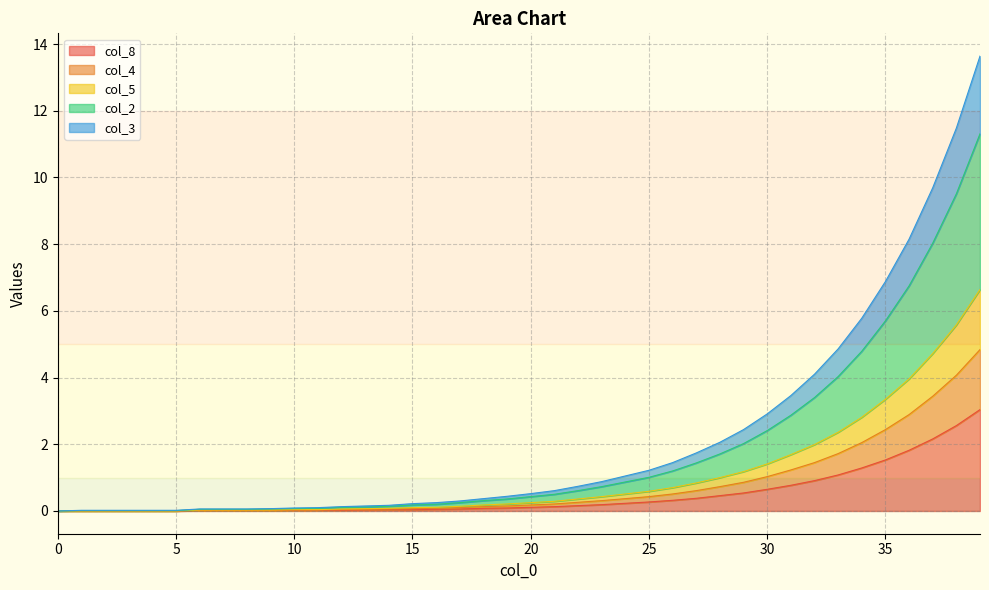

Does the chart display data point markers on the line(s)?

No